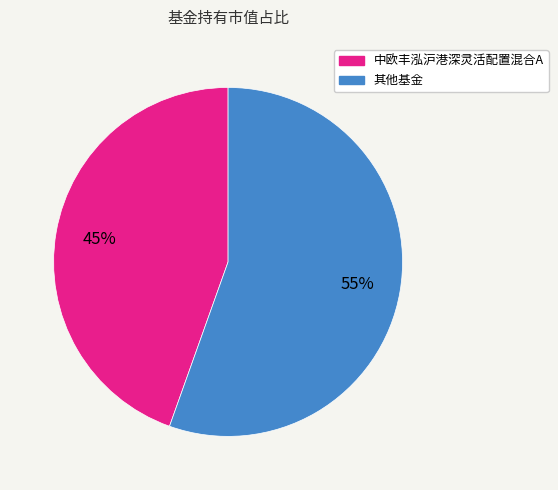

To the nearest percent, what is the average slice percentage?

50%